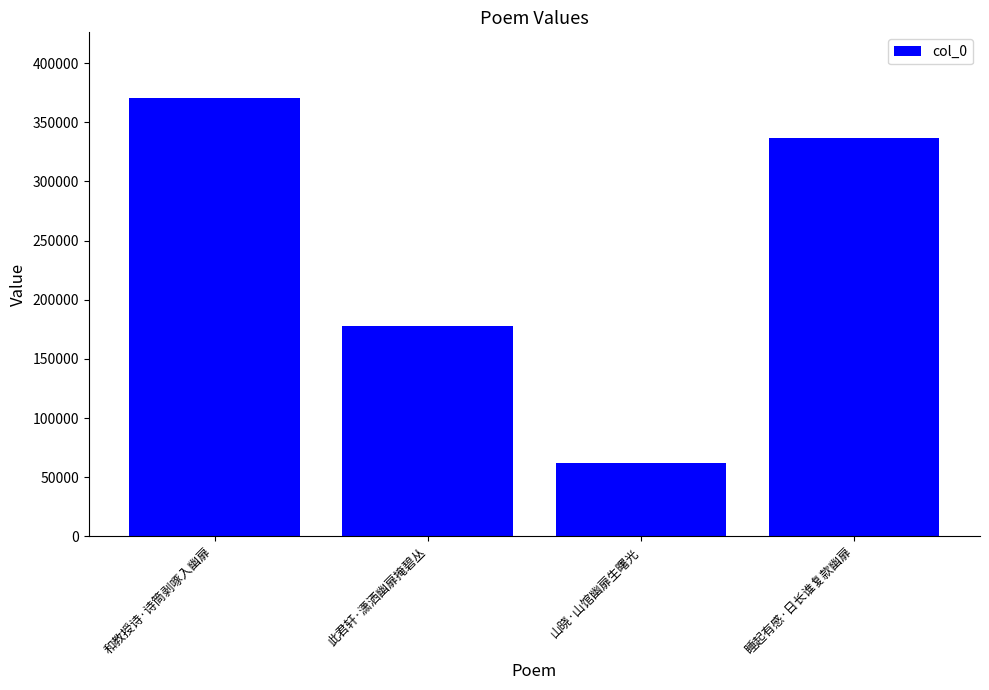

How many bars are there in total?

4